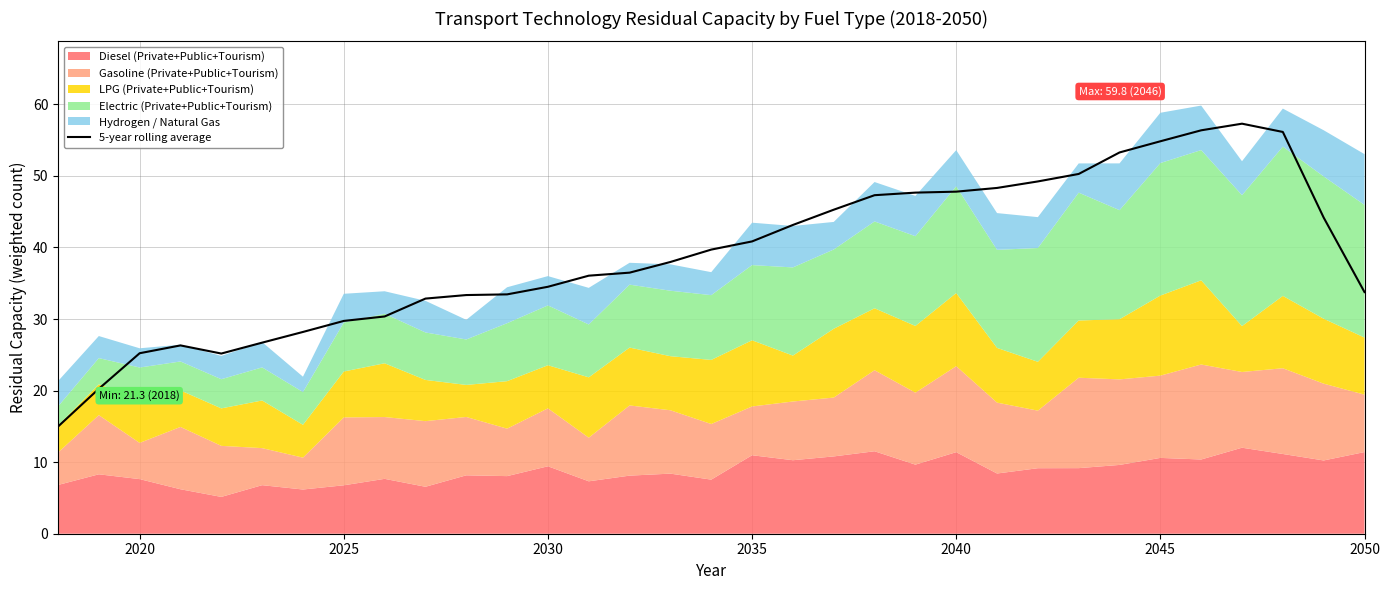

What is the minimum value for 5-year rolling average?

15.0